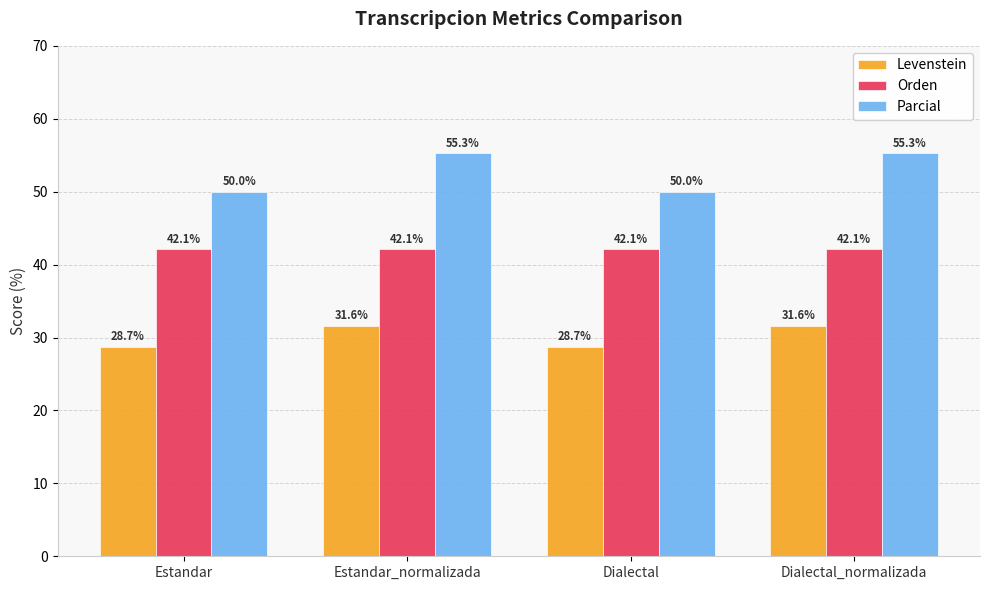

Count the Levenstein values in the range 28 to 31.

2